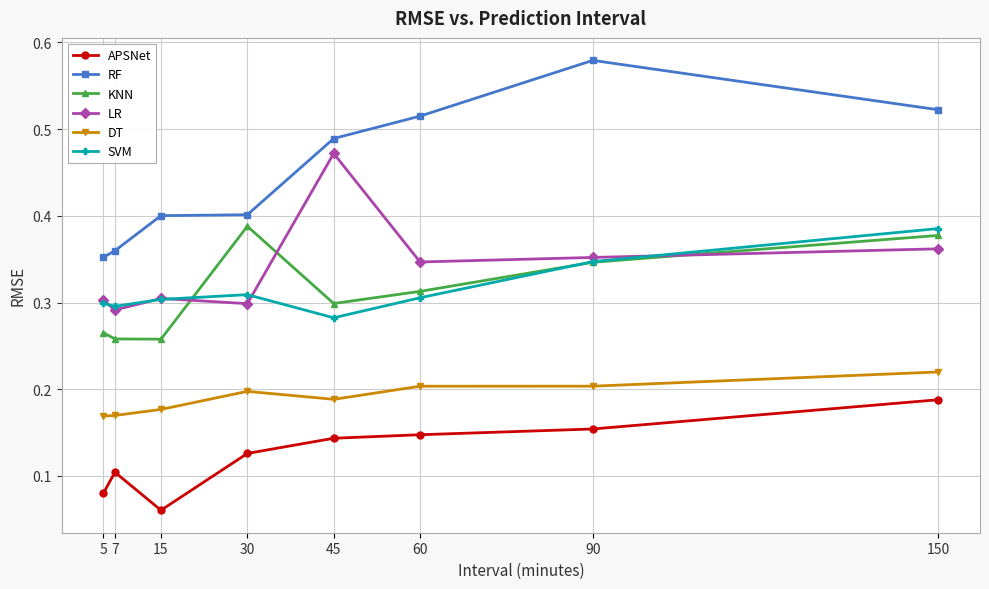

At which label is APSNet closest to 0?

15